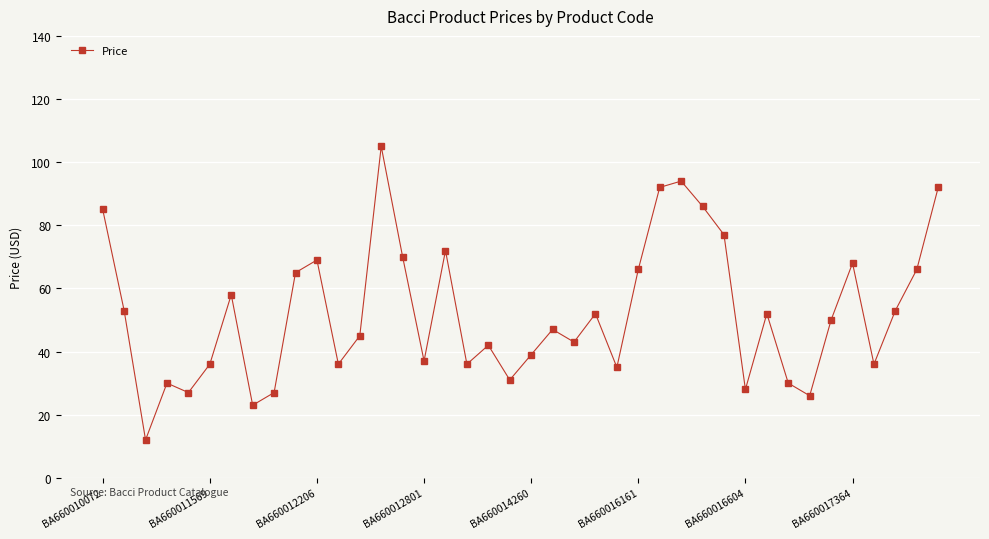

How many points are higher than both their immediate neighbors (excluding endpoints)?

11